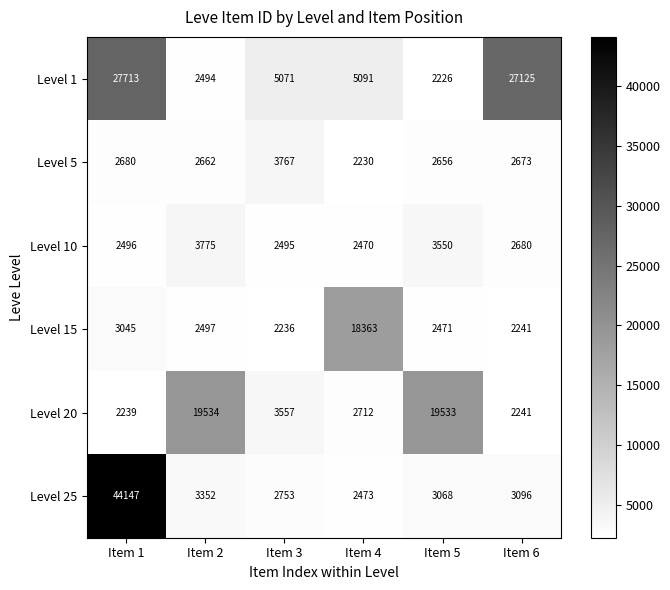

The value of Level 25 at Item 5 is 3068. True or false?

True